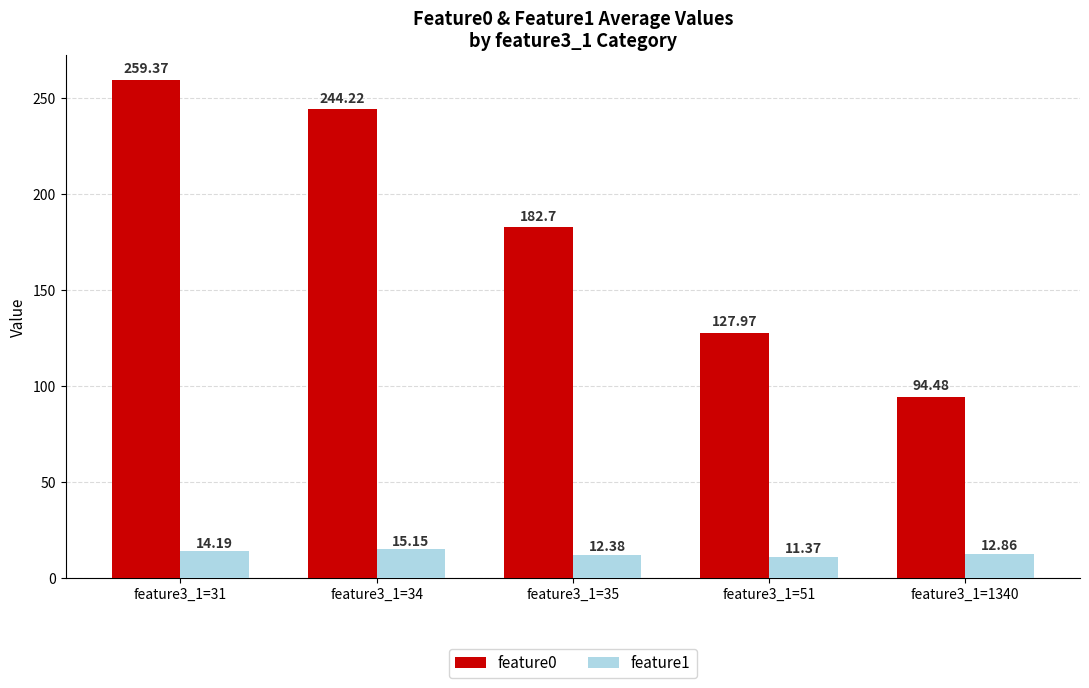

What is the approximate value of feature0 at feature3_1=1340?

94.5